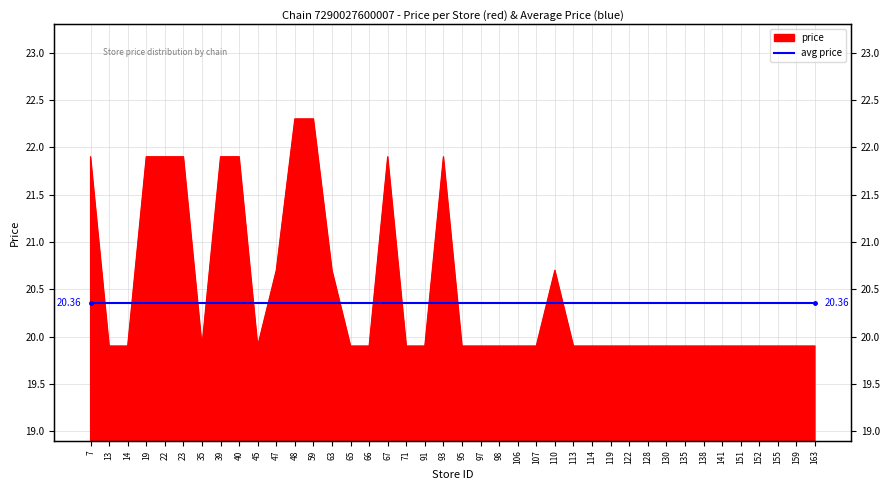

What is the value of the 5th point from the left?

21.9